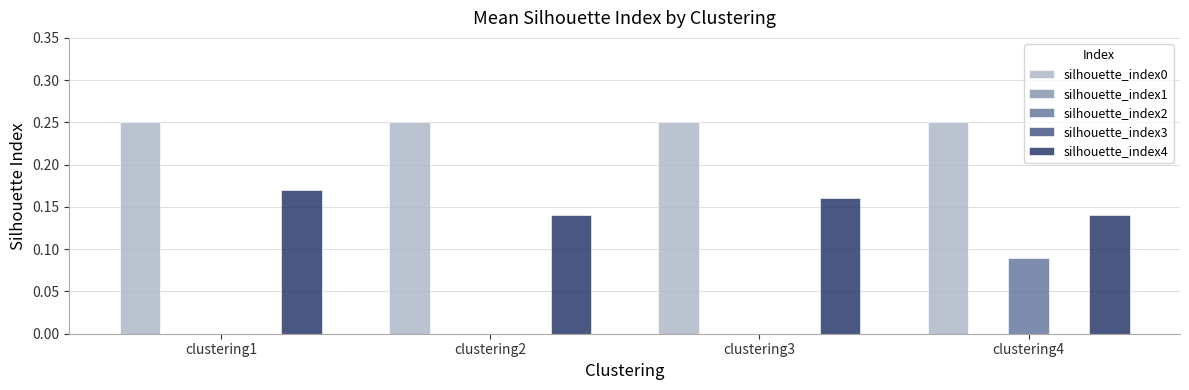

Reading right to left, transcribe all the data shown in this chart.

silhouette_index0: 0.2	0.2	0.2	0.2
silhouette_index1: 0.0	0.0	0.0	0.0
silhouette_index2: 0.1	0.0	0.0	0.0
silhouette_index3: 0.0	0.0	0.0	0.0
silhouette_index4: 0.1	0.2	0.1	0.2